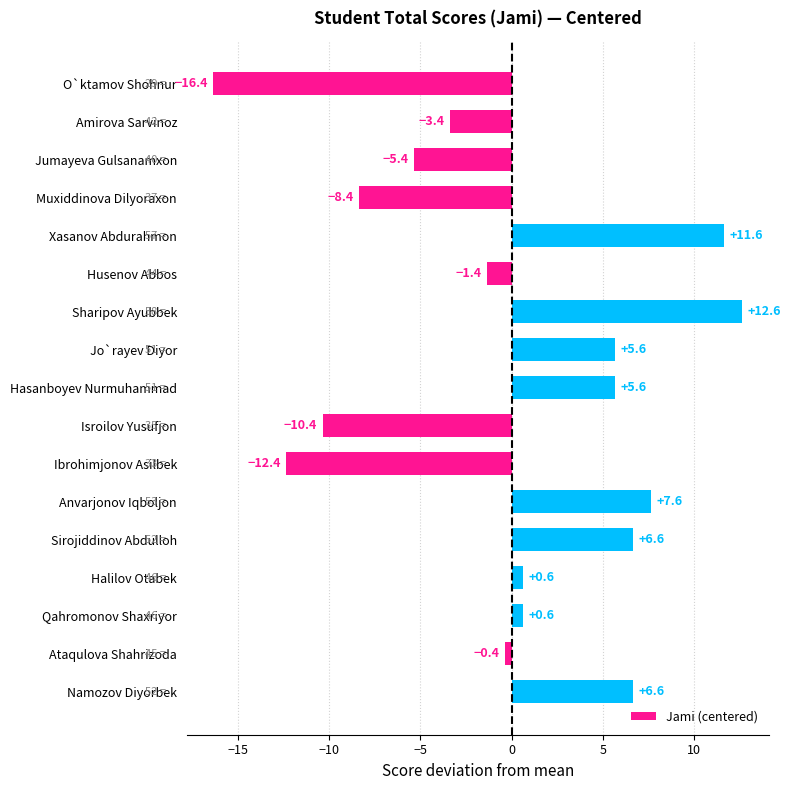

What is the value of the 4th bar from the top?

-8.4